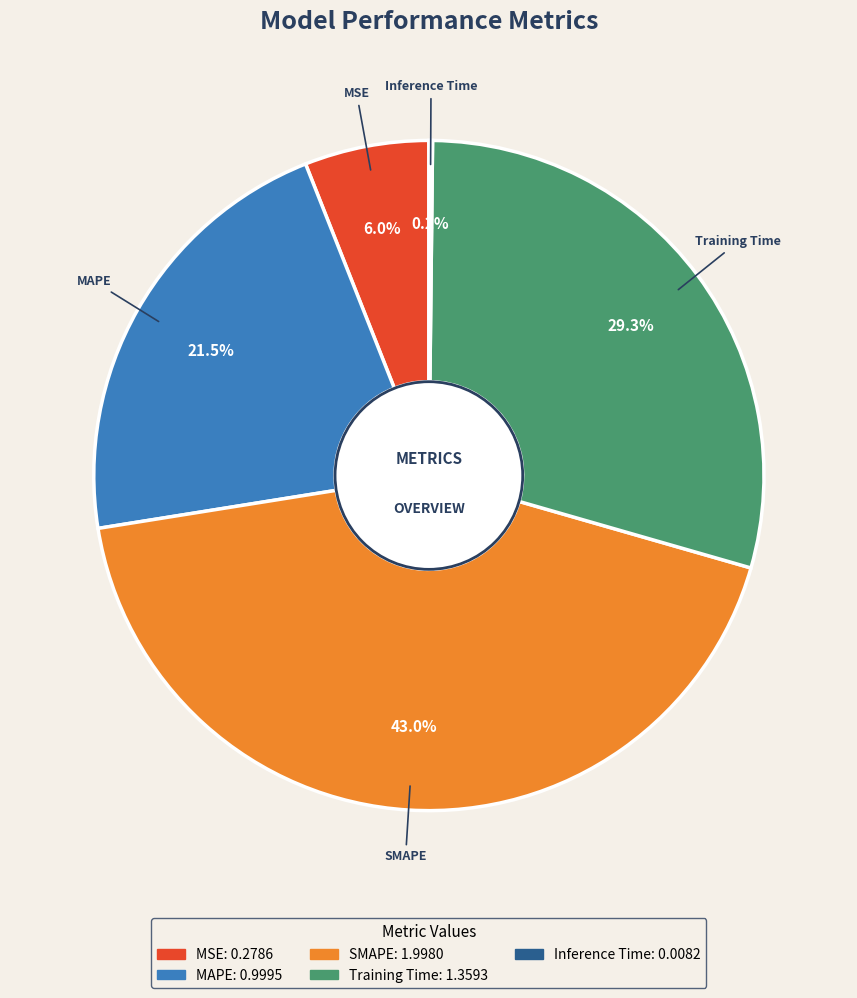

Combined, do SMAPE and MAPE account for over 50%?

Yes